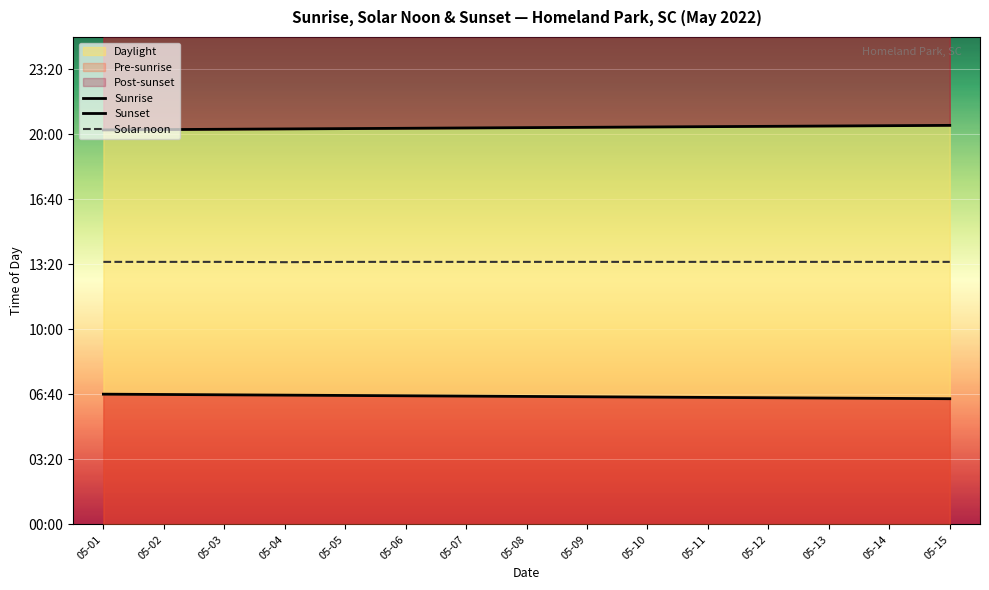

Is this an area chart (filled region under the line)?

No